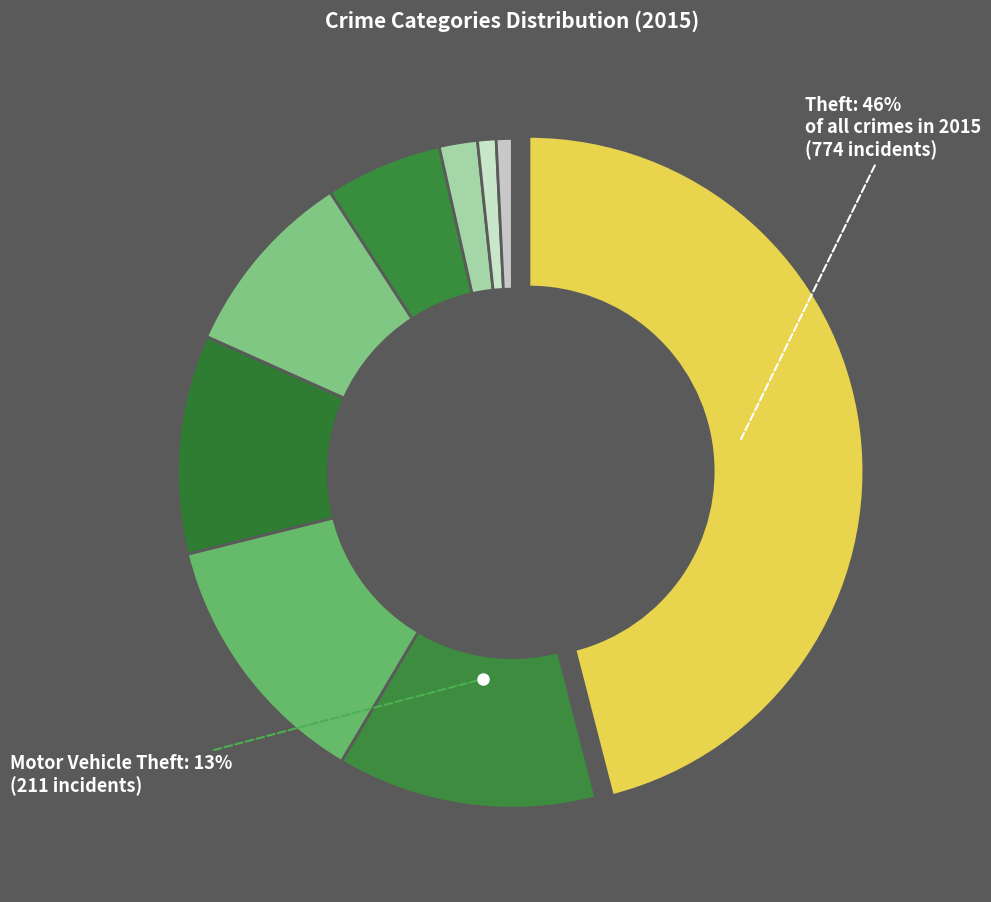

How many slices are in this pie chart?

9